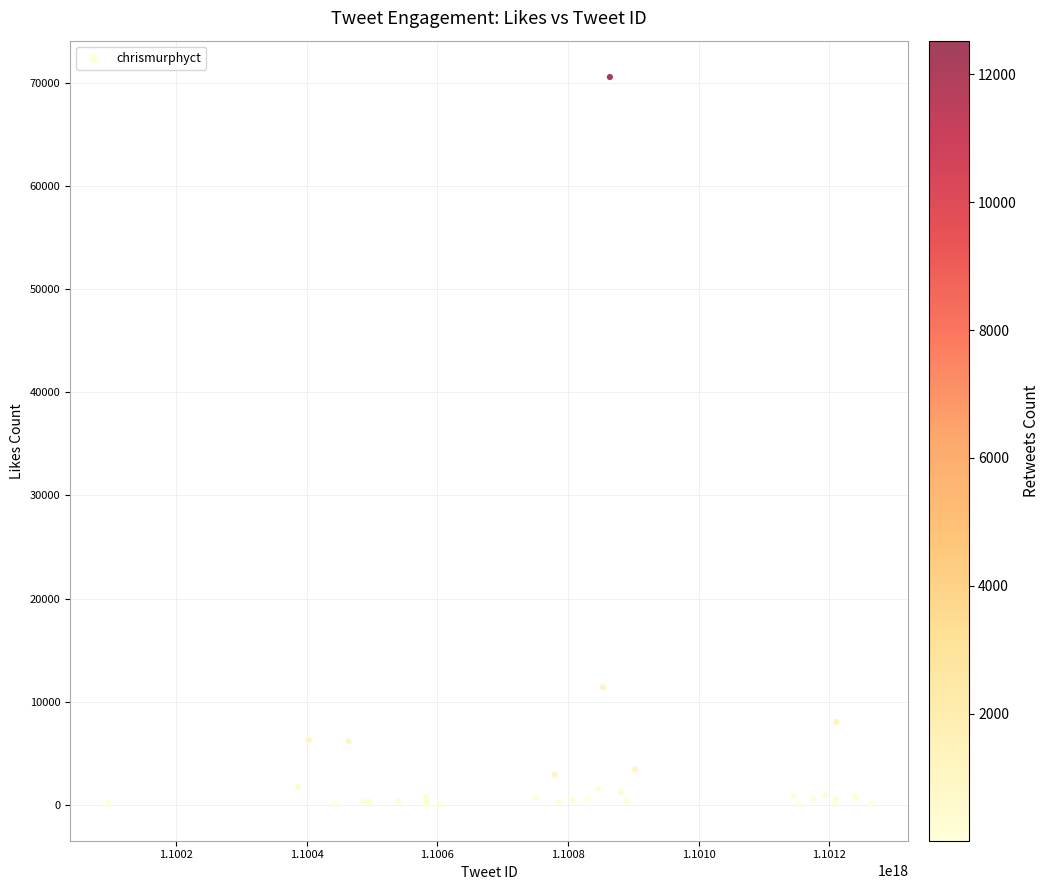

What Y value in the scatter plot is closest to 35304?

11389